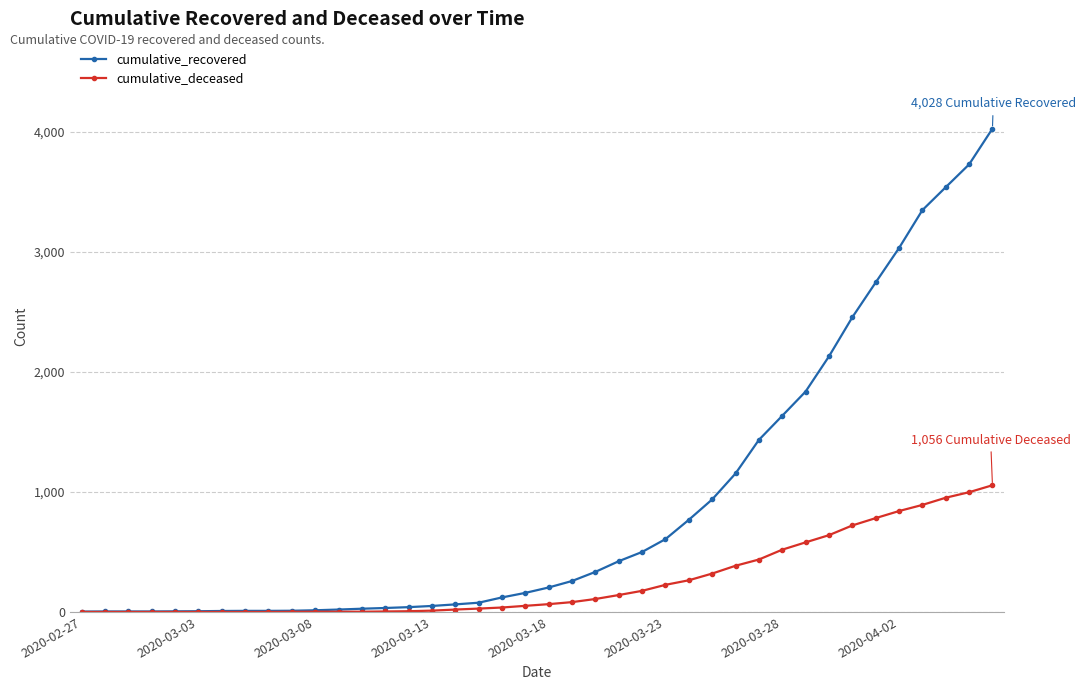

How many categories are shown in the chart?

40